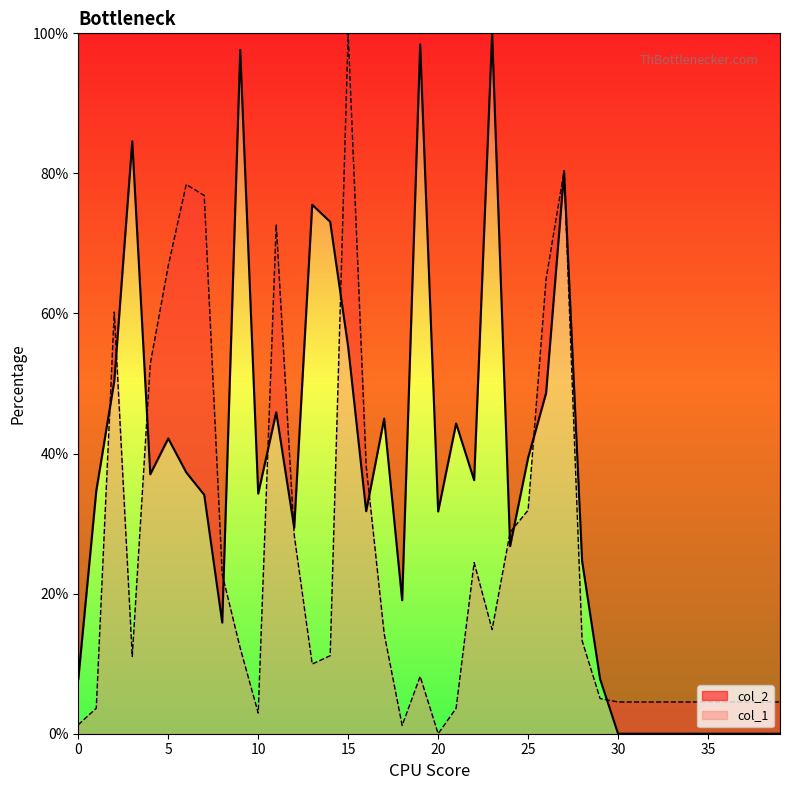

Read the col_2 value at 9.

97.6